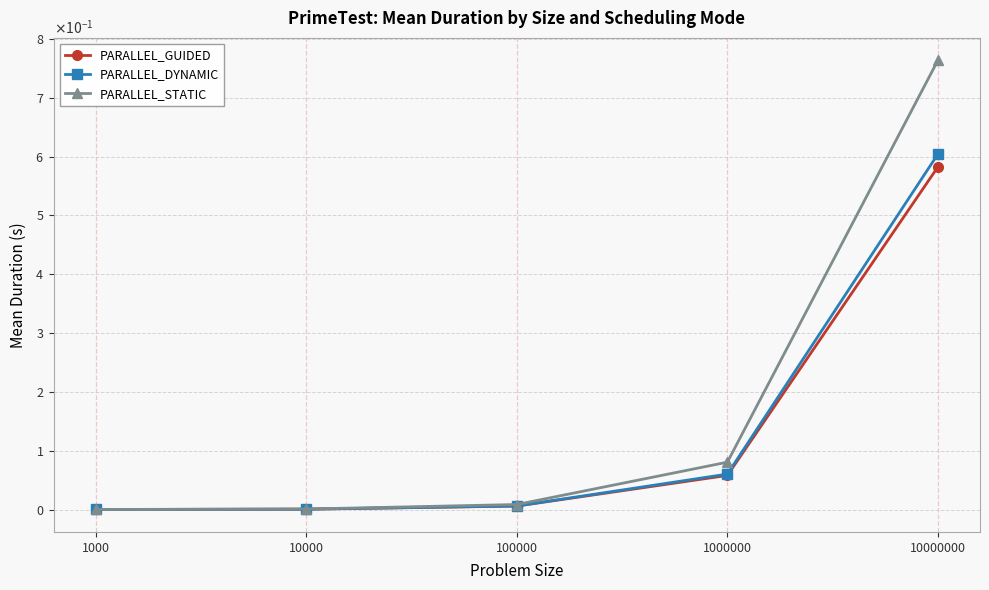

Does the chart have visible grid lines?

Yes